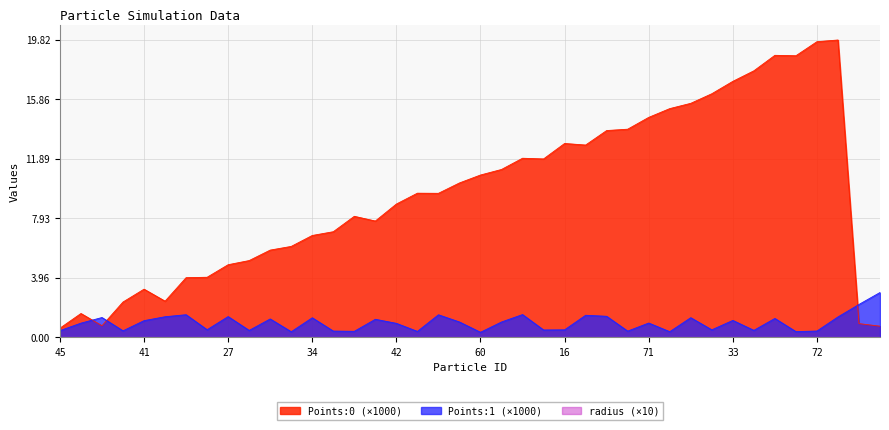

What is the sum of the Points:1 values at 15 and 74?

1.7